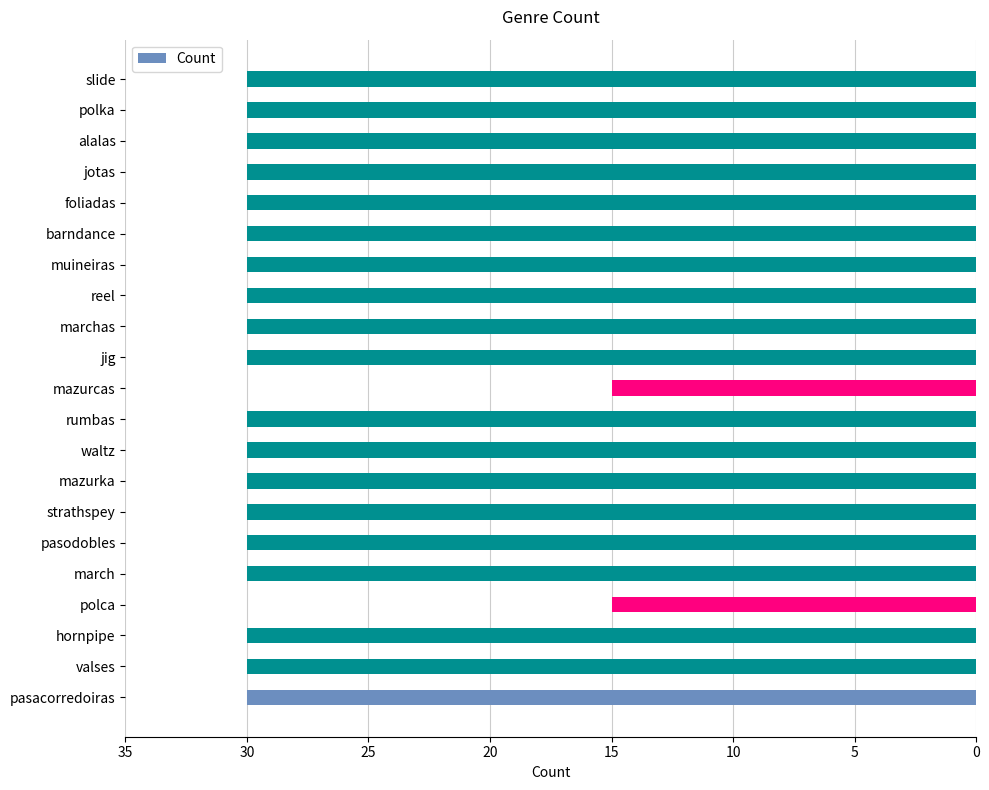

The chart shows a value of 23 at mazurcas. True or false?

False